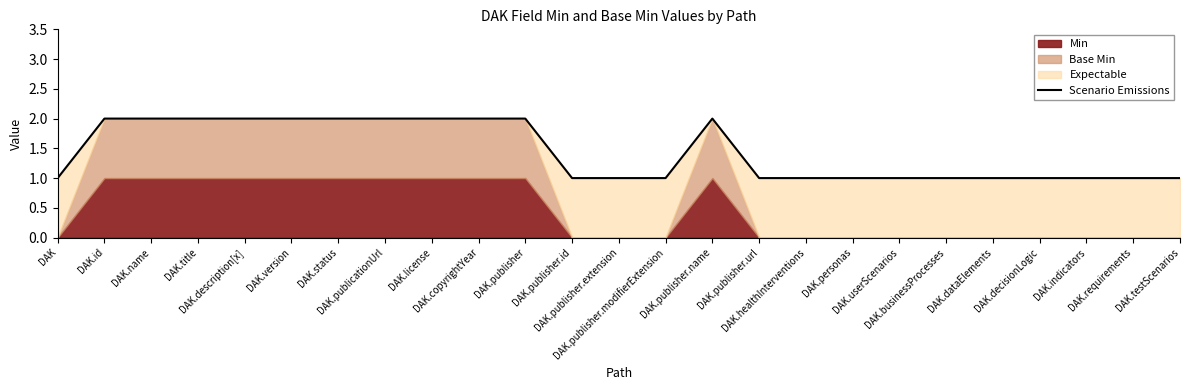

Reading left to right, list all the values displayed in this chart.

1	2	2	2	2	2	2	2	2	2	2	1	1	1	2	1	1	1	1	1	1	1	1	1	1